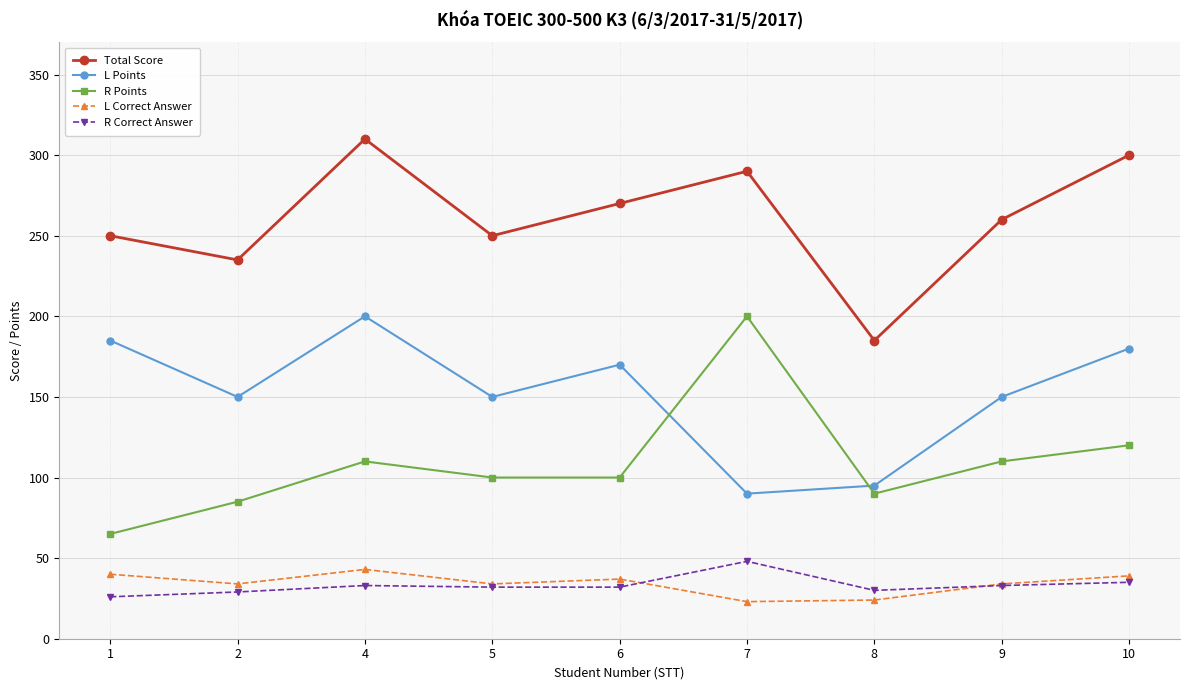

Which category has the highest value across all series?

4